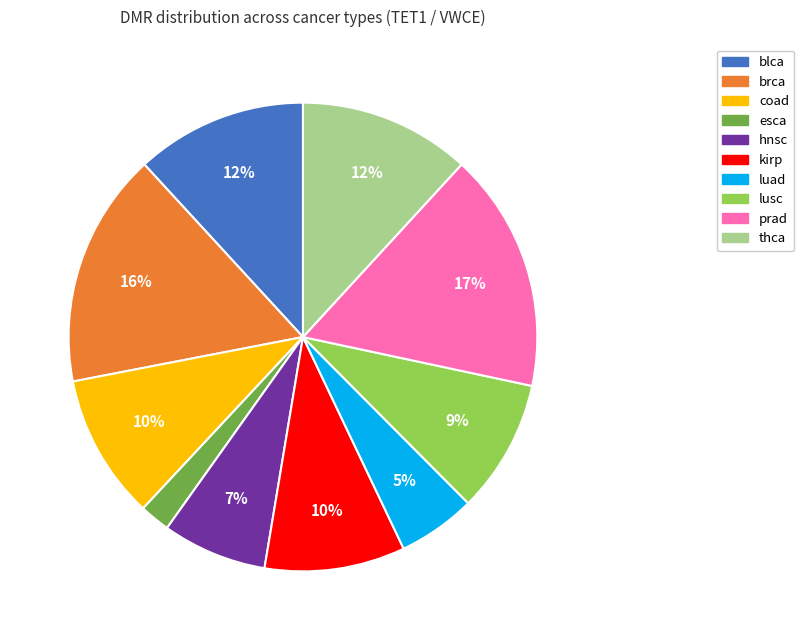

What is the ratio of the value at coad to the value at brca?

0.6